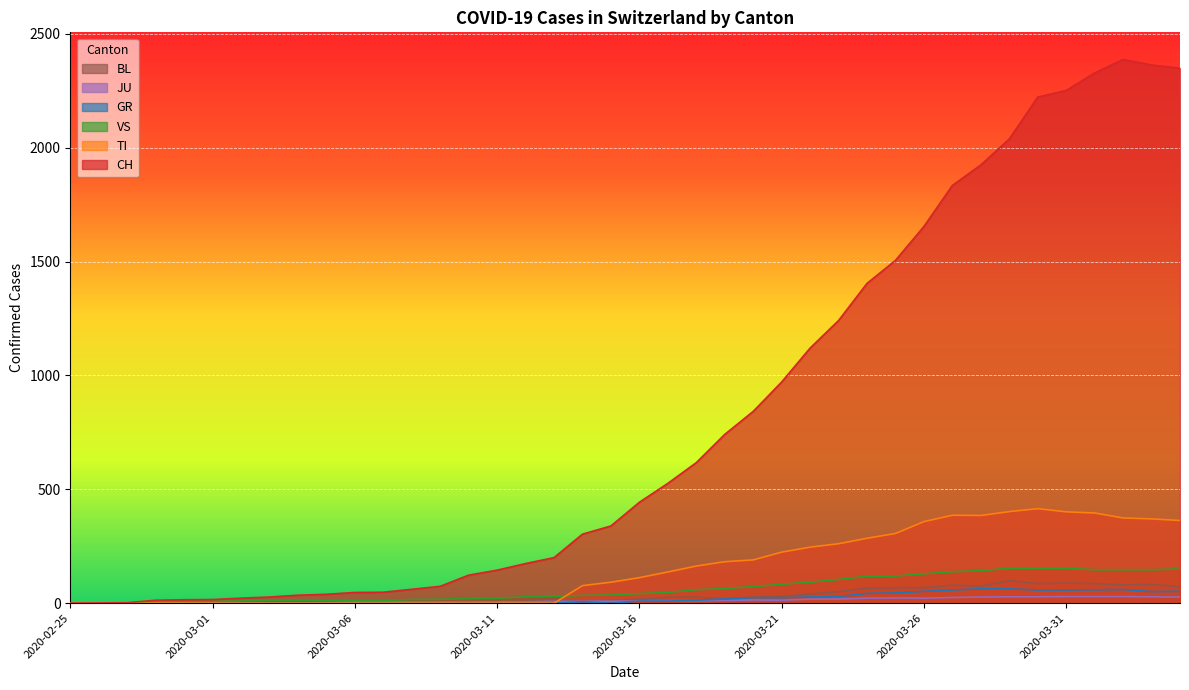

Does the chart display data point markers on the line(s)?

No